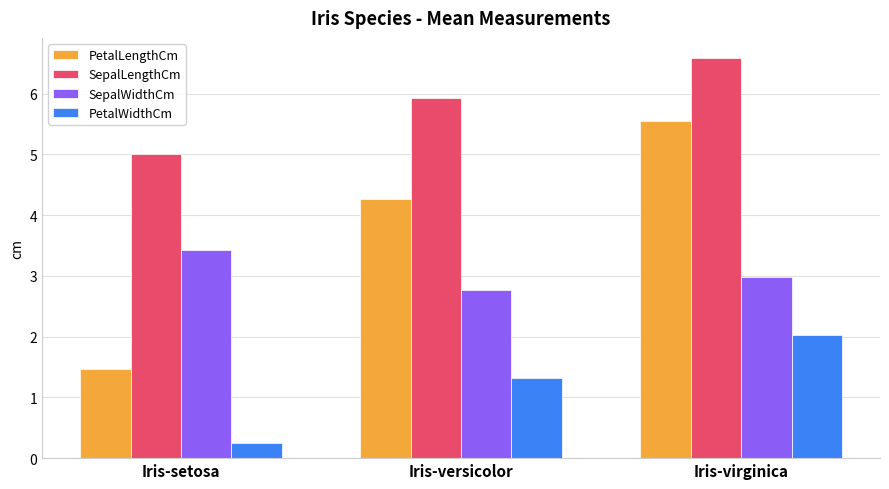

What is the total value across all series at Iris-setosa?

10.1